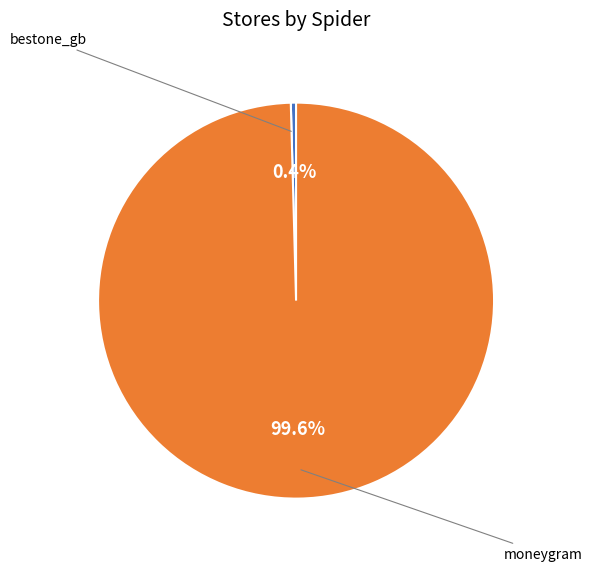

To the nearest percent, what is the average slice percentage?

50%